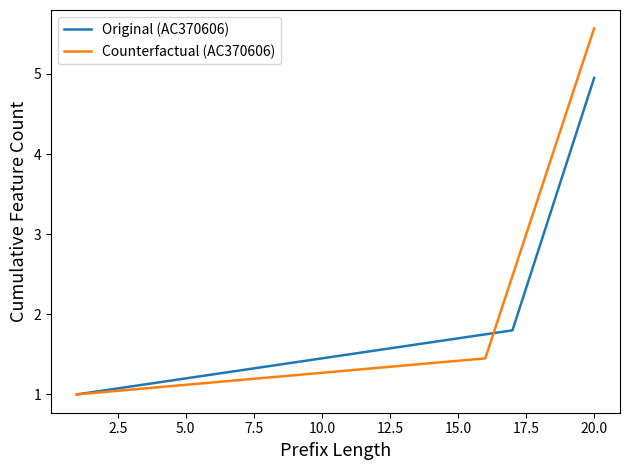

Which series has the widest spread of values?

Counterfactual (AC370606)